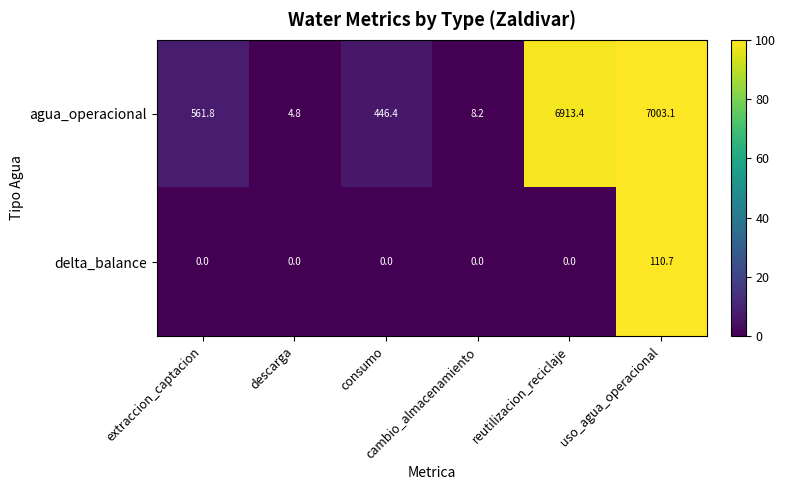

Rank the series by their average value, from highest to lowest.

agua_operacional, delta_balance